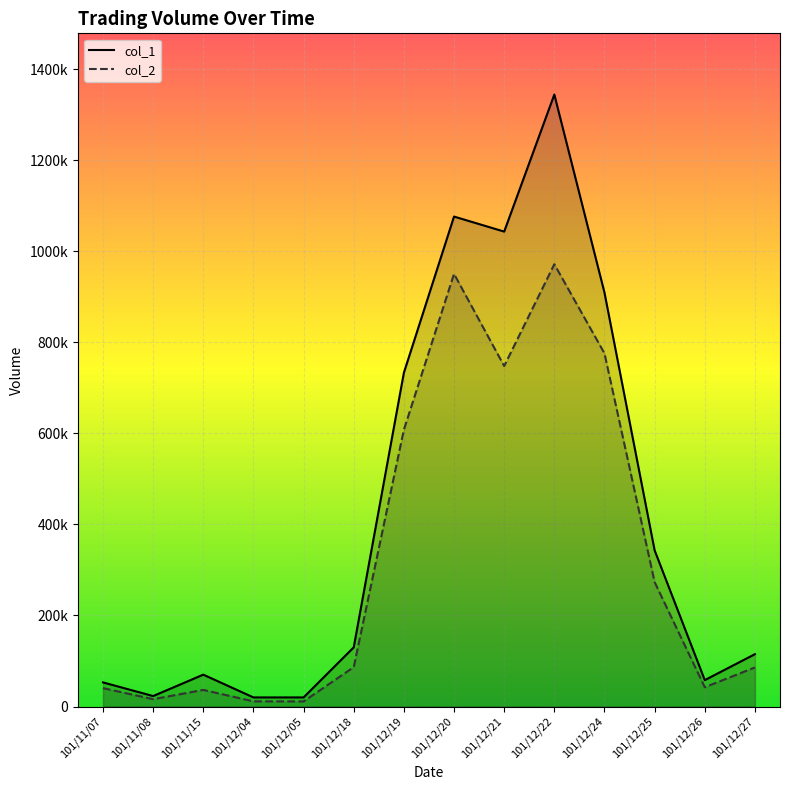

What is the sum of the col_1 values at 101/12/24 and 101/12/26?

967000